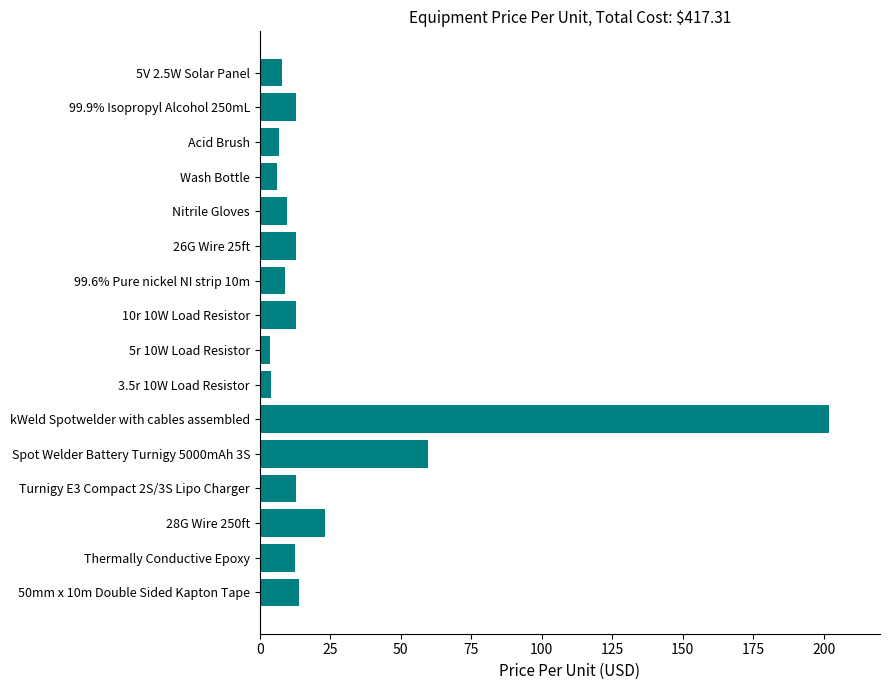

What is the difference between the maximum and second lowest values?

198.1